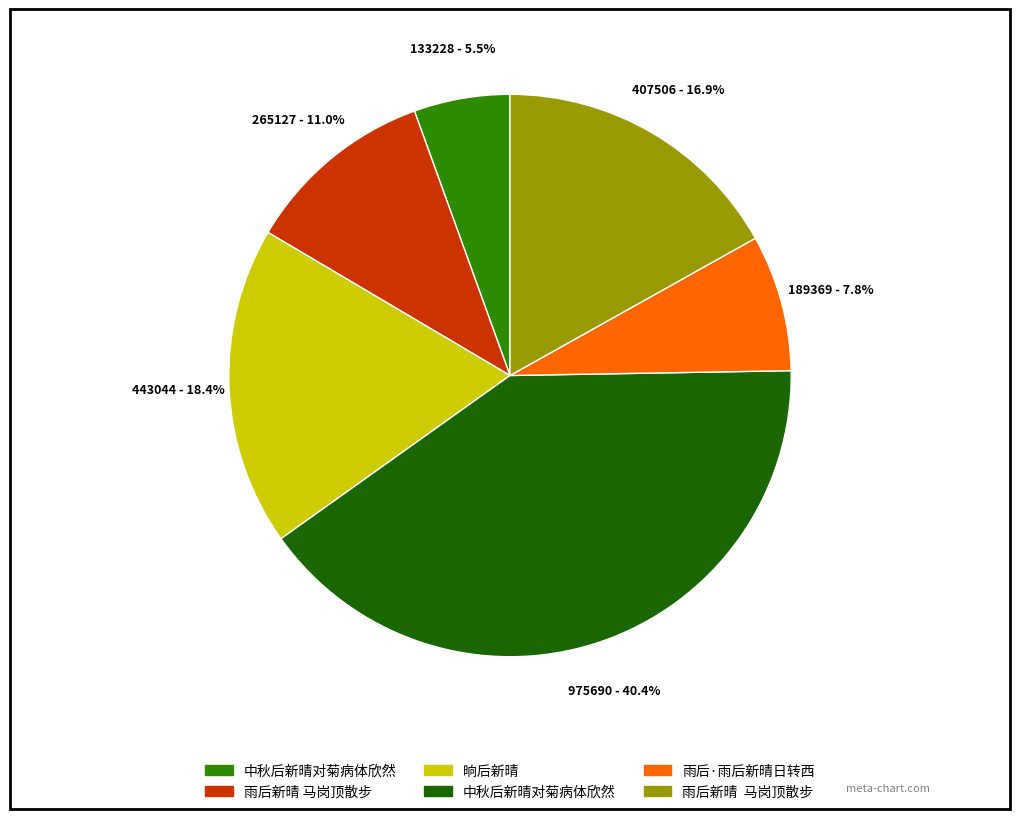

Is there any slice that represents more than half of the pie?

No